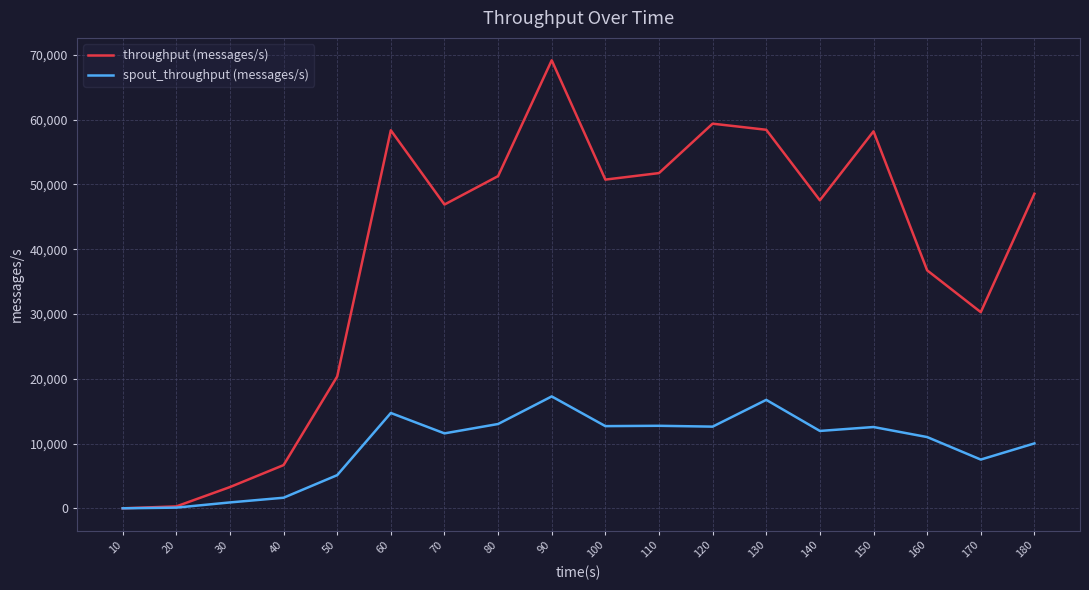

Which series has the largest range (max minus min)?

throughput (messages/s)